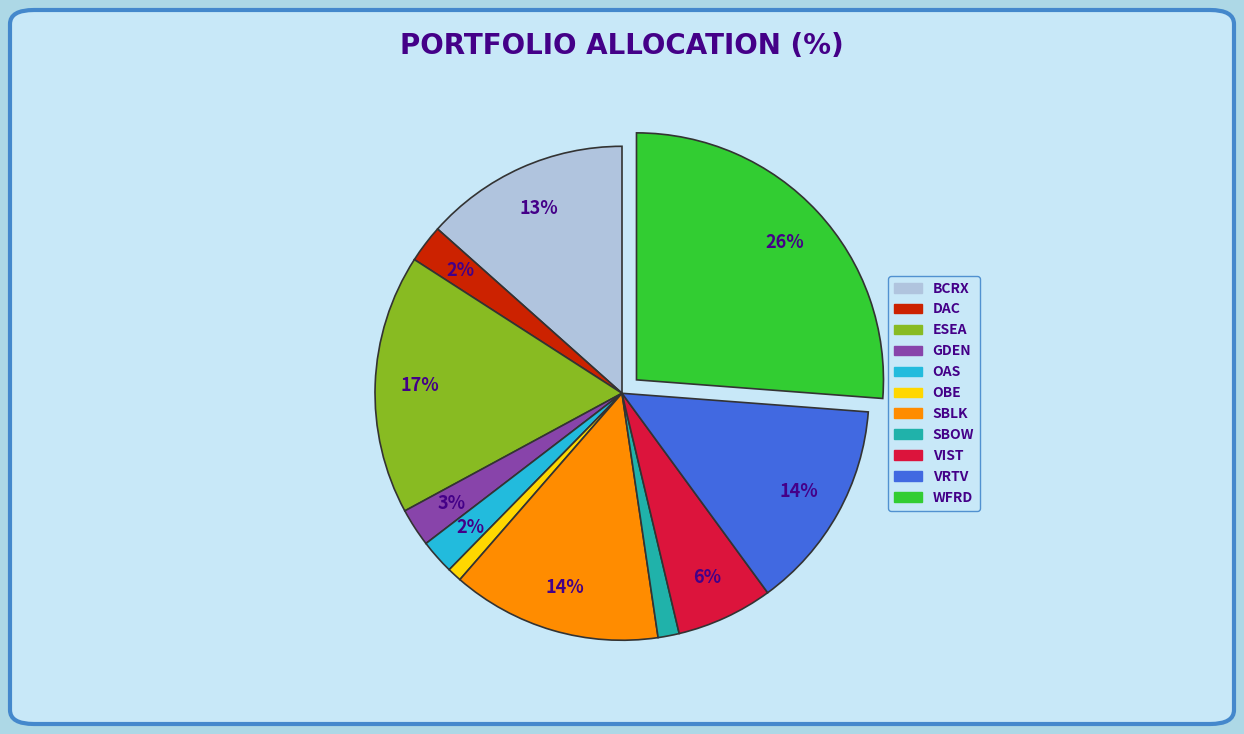

What is the largest slice in the pie chart?

WFRD